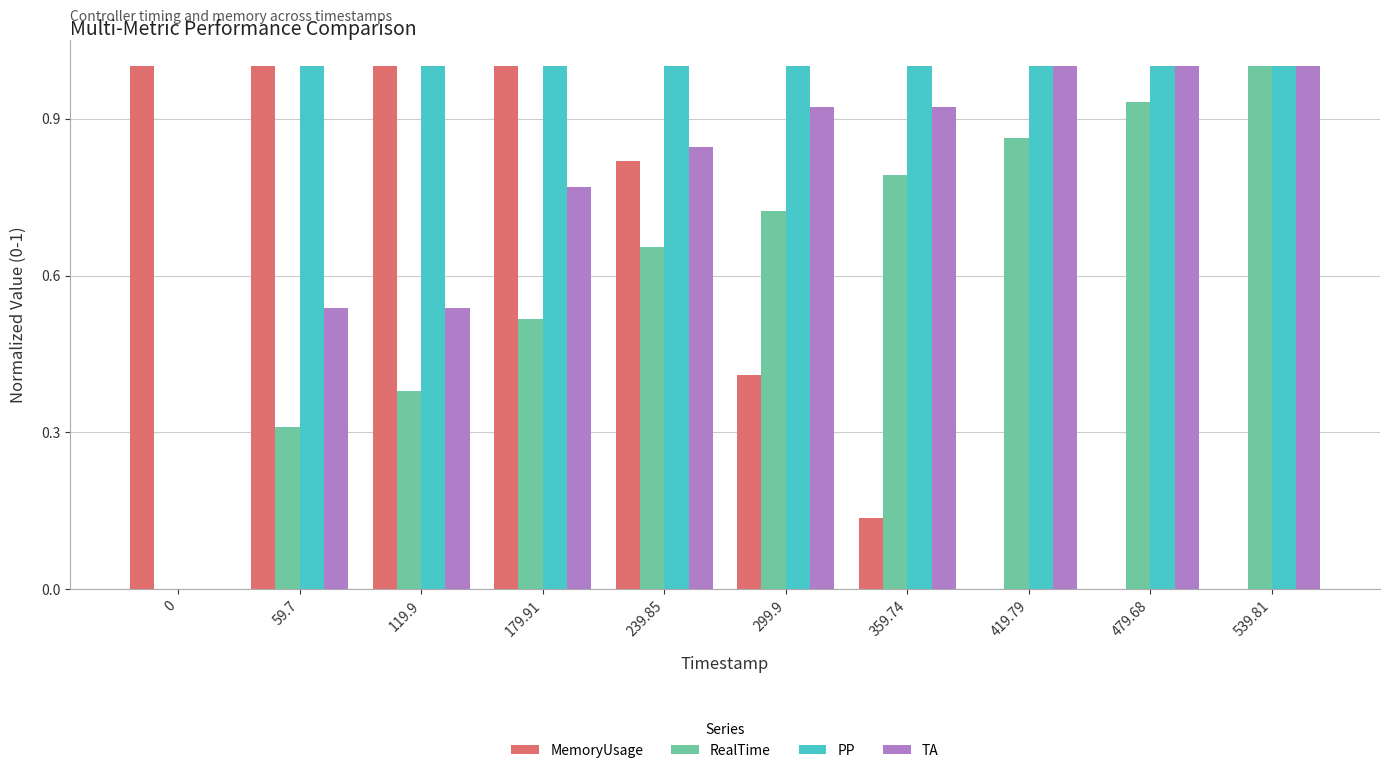

What is the sum of all TA values?

7.5